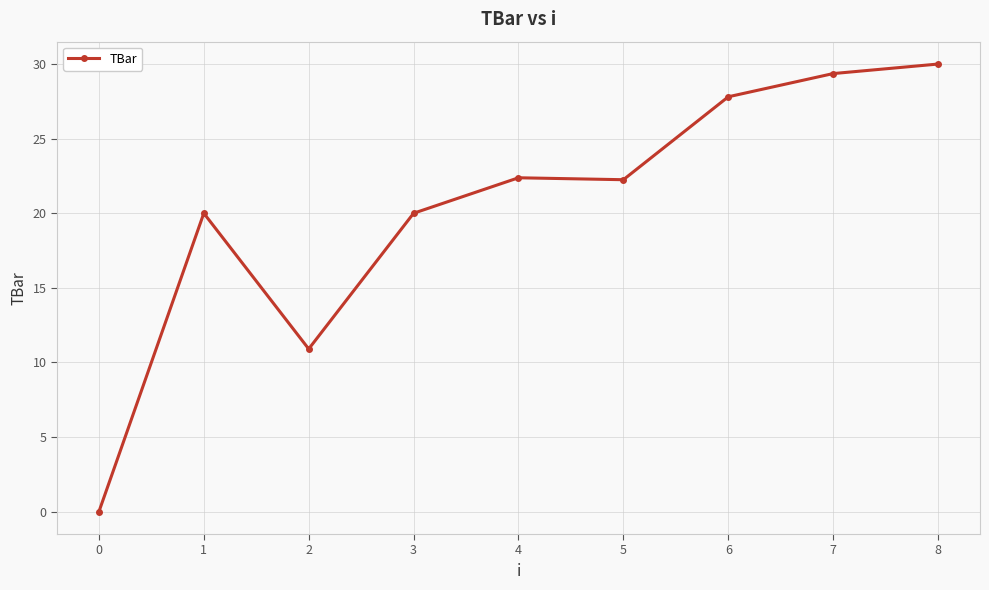

At which category does the data reach its first local valley?

2